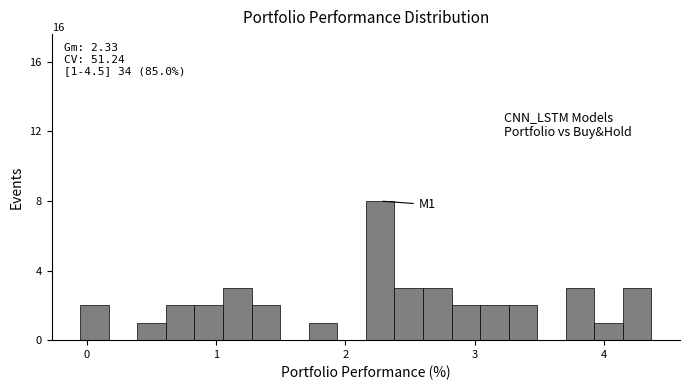

Read against the x-axis, roughly where is the centre of the tallest bar?

2.3